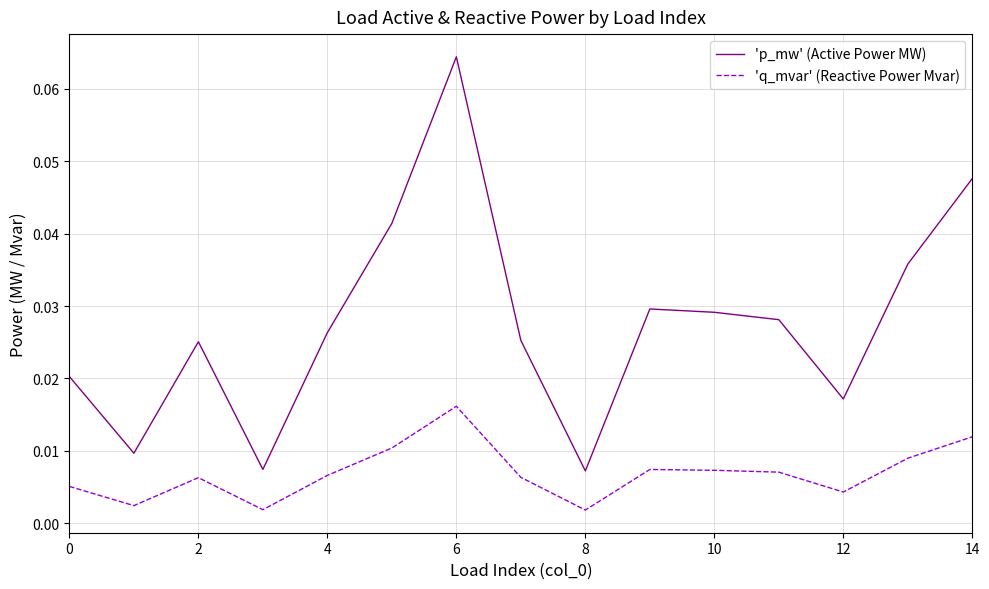

What are all the series names shown in the legend?

'p_mw' (Active Power MW), 'q_mvar' (Reactive Power Mvar)